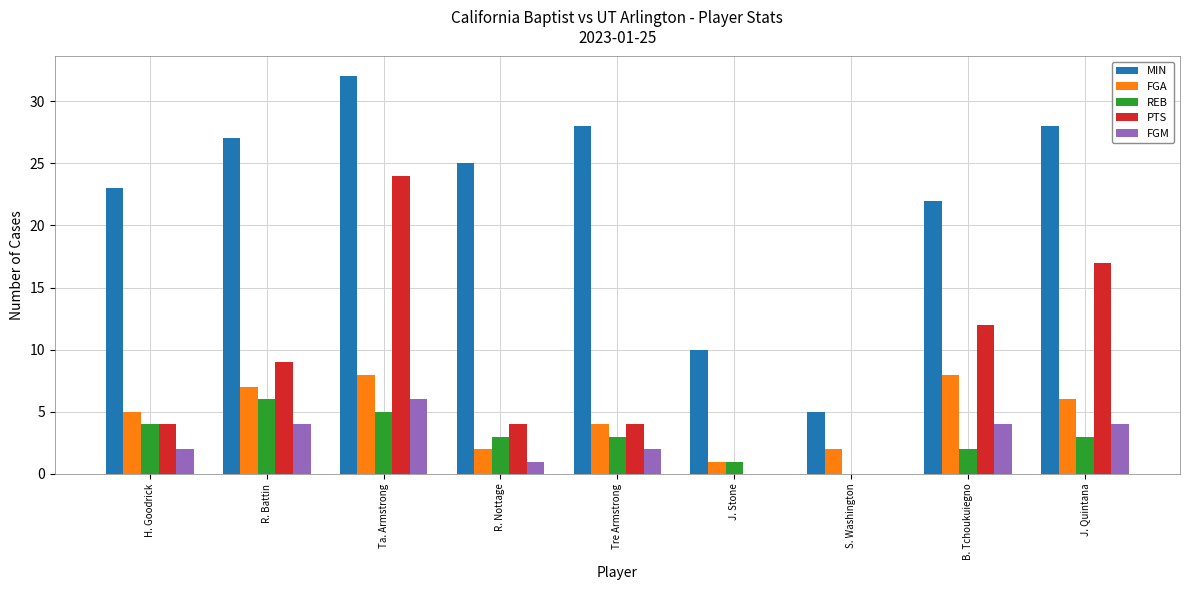

Which category has the highest value across all series?

Ta. Armstrong